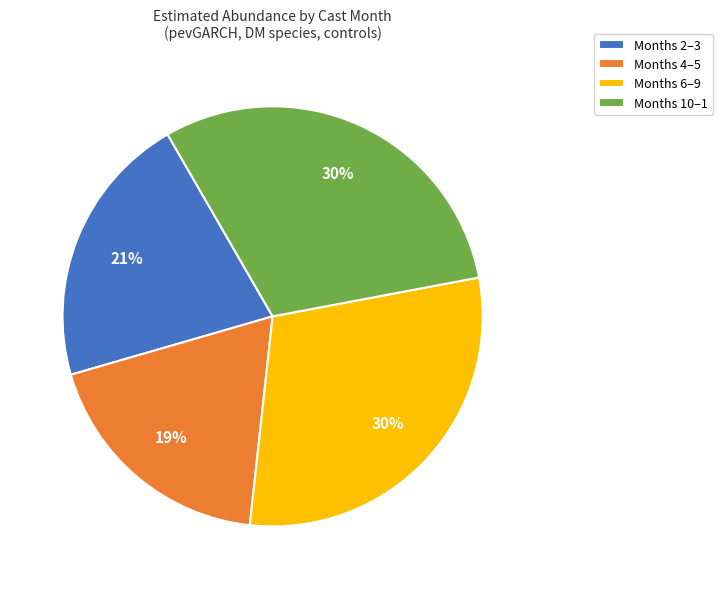

Is it true that Months 6–9 is 30% of the pie?

True